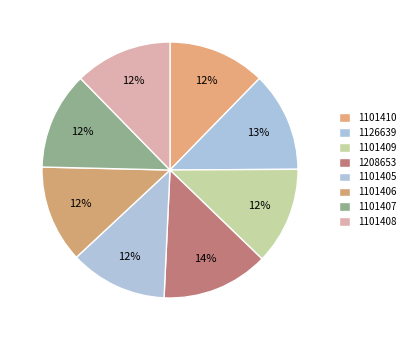

Which category has the biggest portion of the pie?

1208653